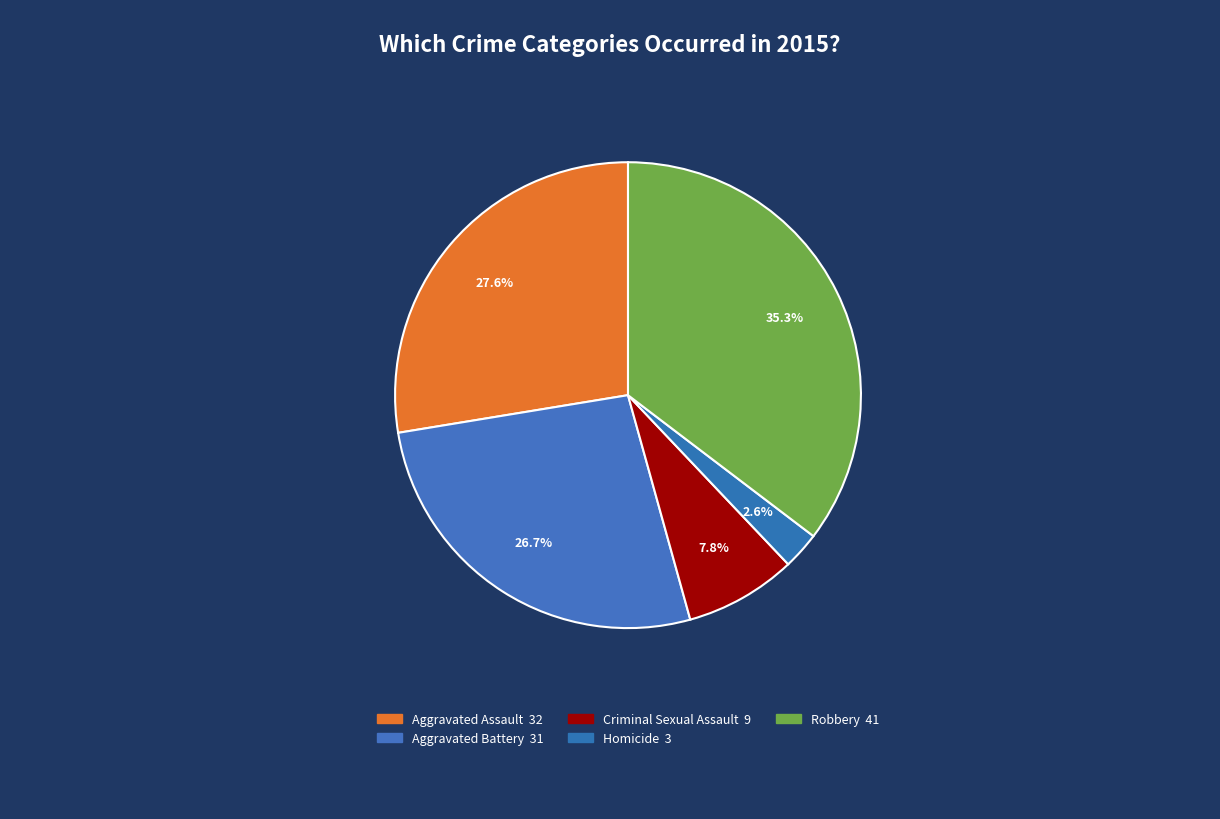

How many segments does this pie chart have?

5